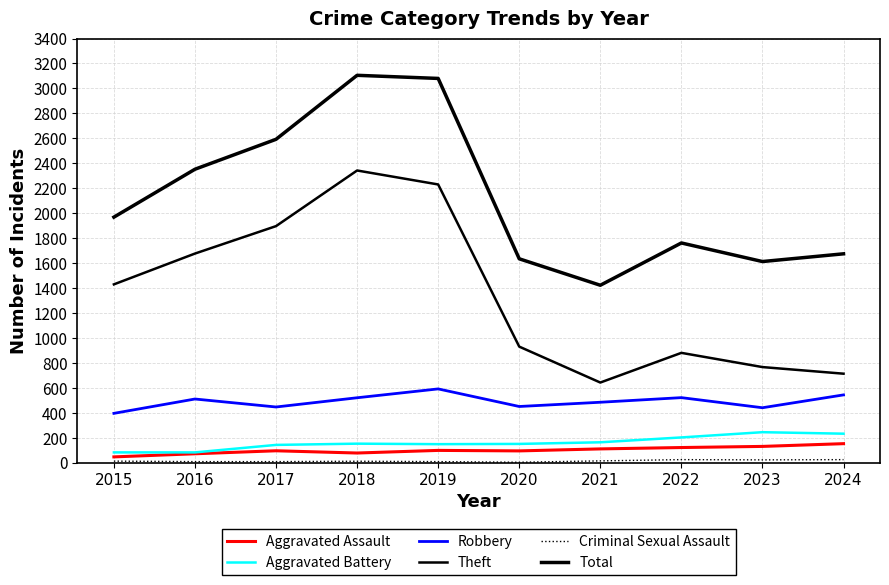

True or false: Criminal Sexual Assault and Aggravated Battery intersect in this chart.

False